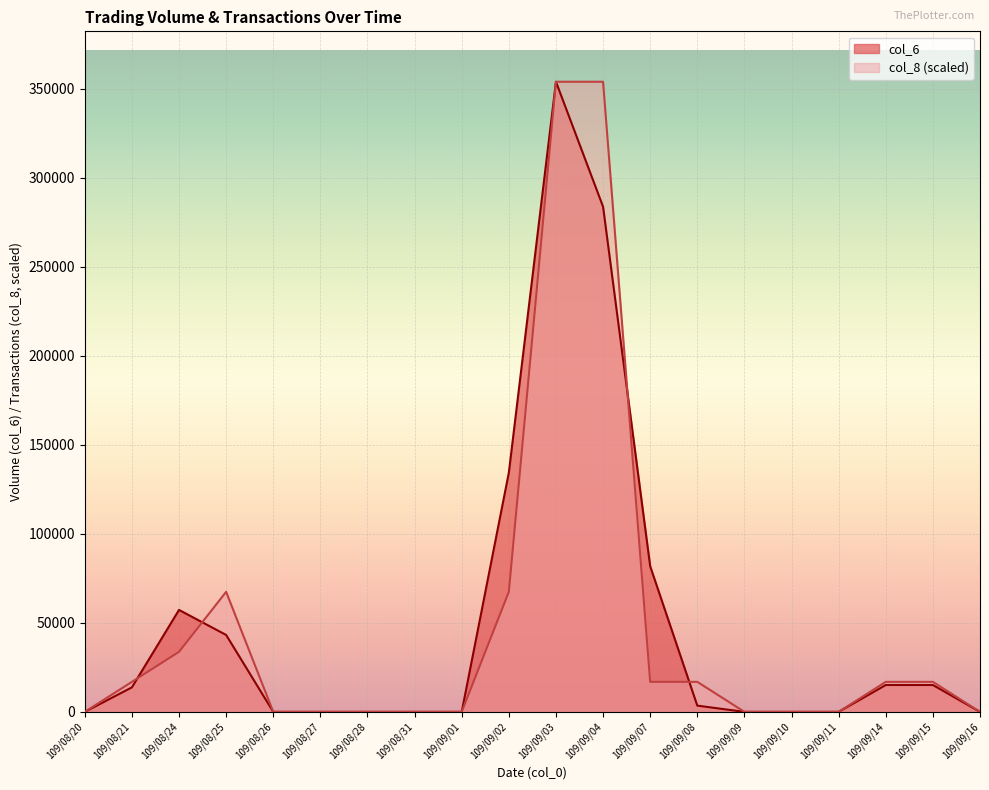

What are all the series names shown in the legend?

col_6, col_8 (scaled)